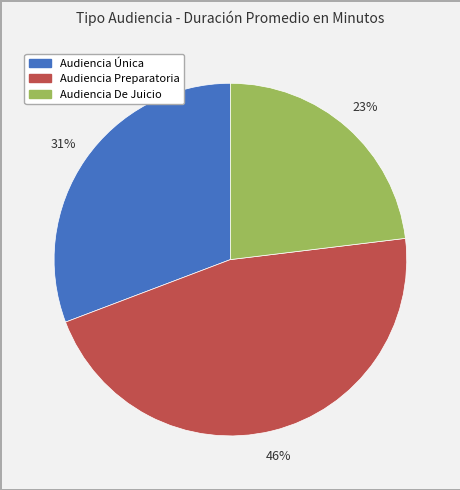

Is the sum of Audiencia Única and Audiencia Preparatoria greater than half?

Yes